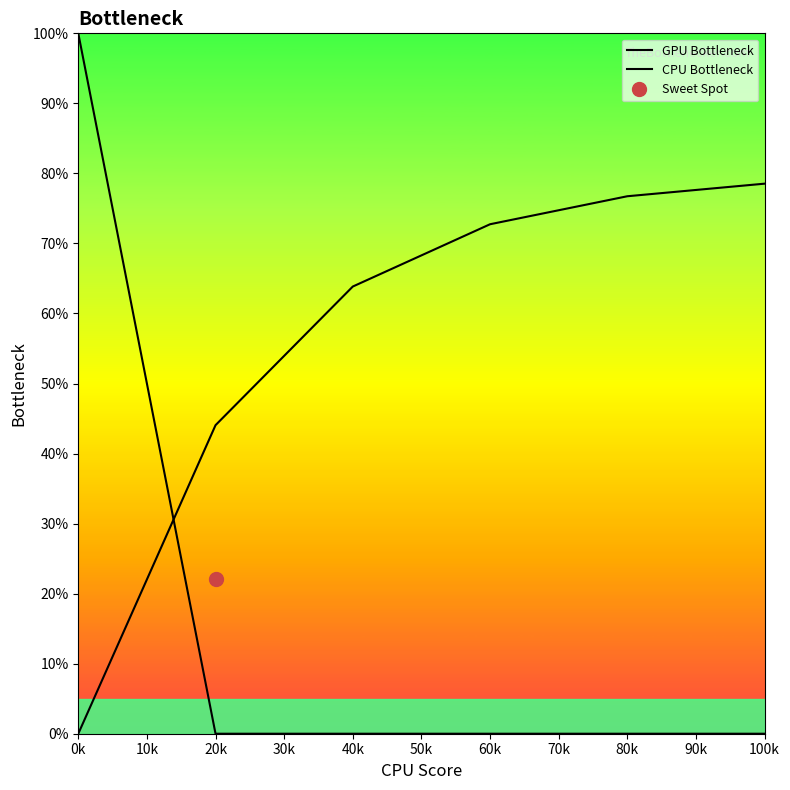

Between 80k and 20k, which is larger?

80k